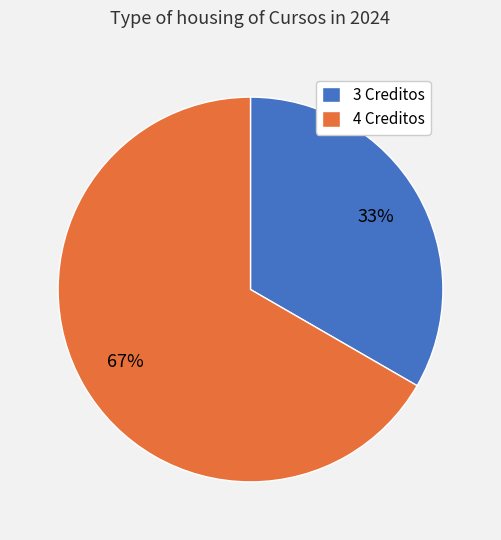

Count the number of slices in the pie.

2